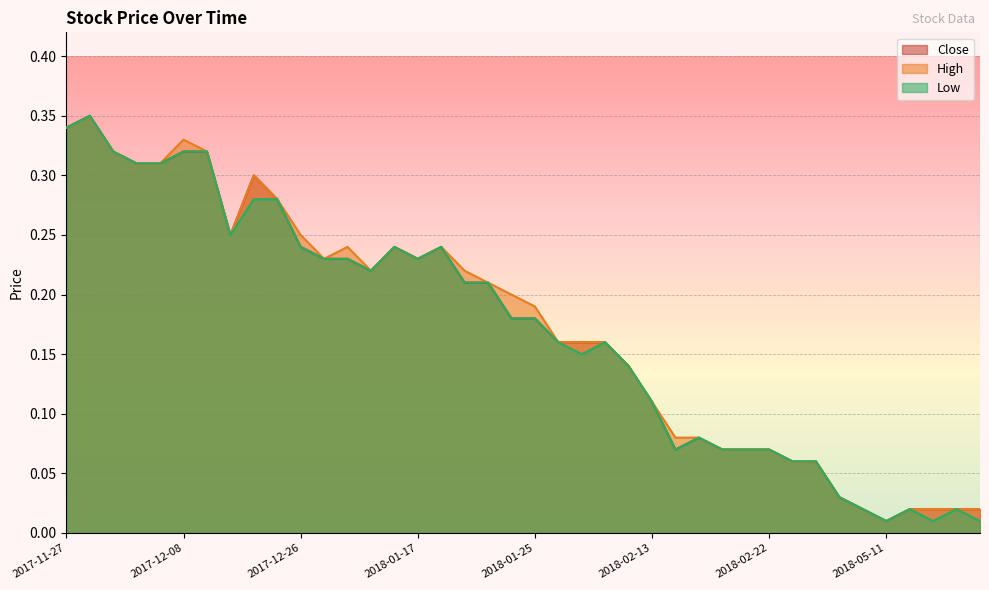

What is the difference between the maximum and minimum values in the High series?

0.3